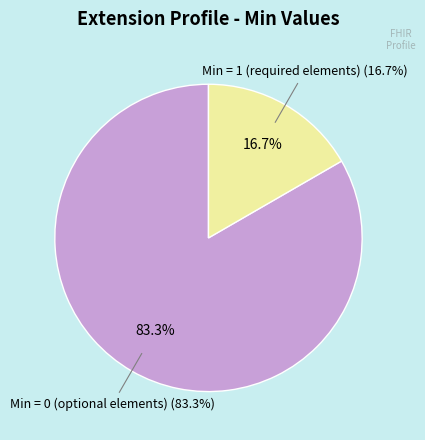

Is there any slice that represents more than half of the pie?

Yes